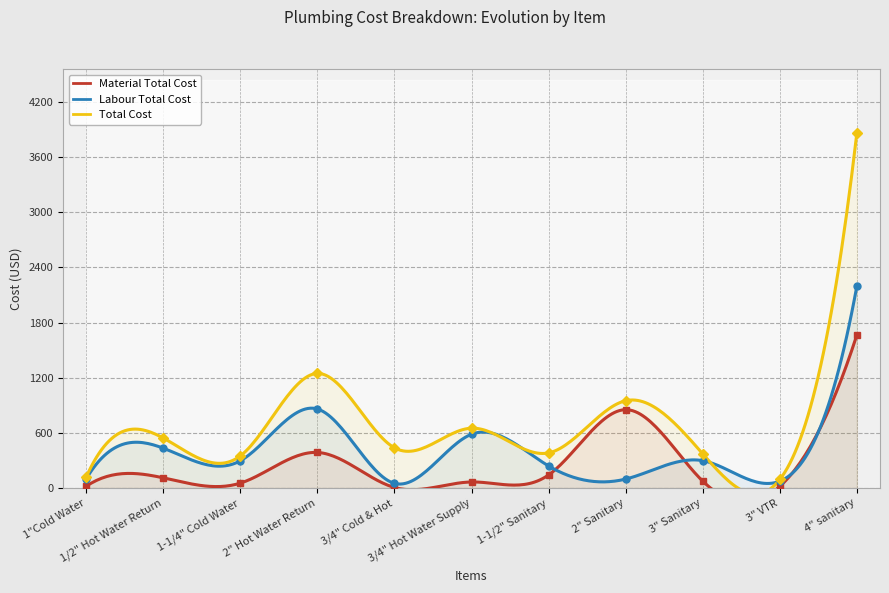

What is the maximum value shown in the chart?

3864.1